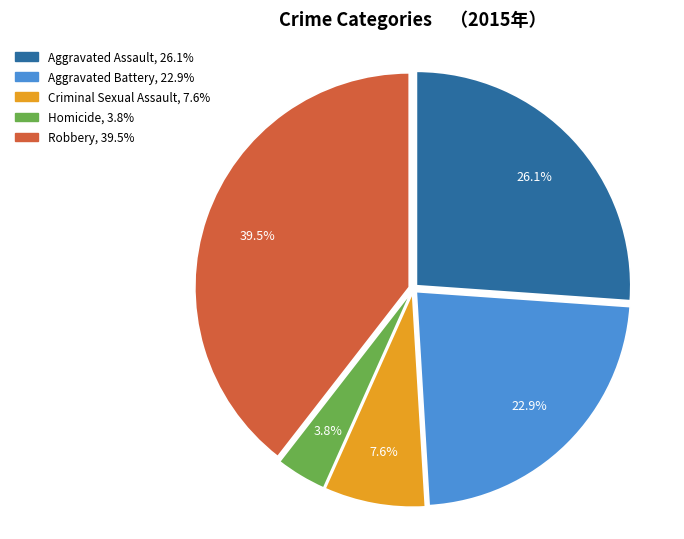

What is the ratio of the value at Aggravated Assault to the value at Aggravated Battery?

1.1